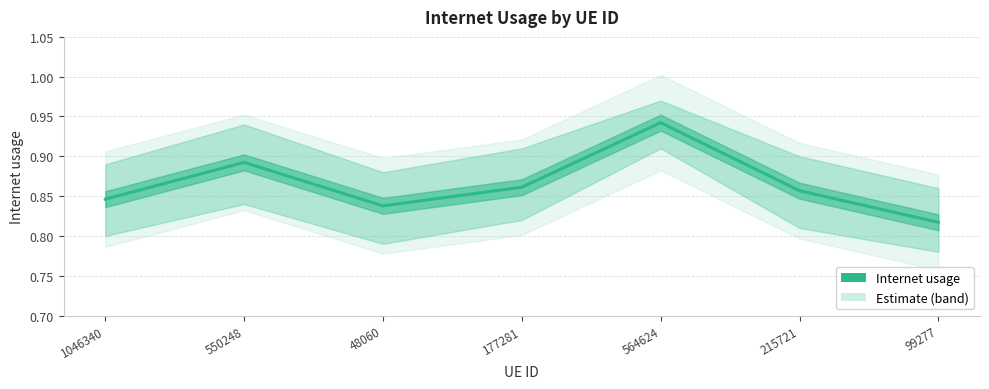

Does the chart have visible grid lines?

Yes